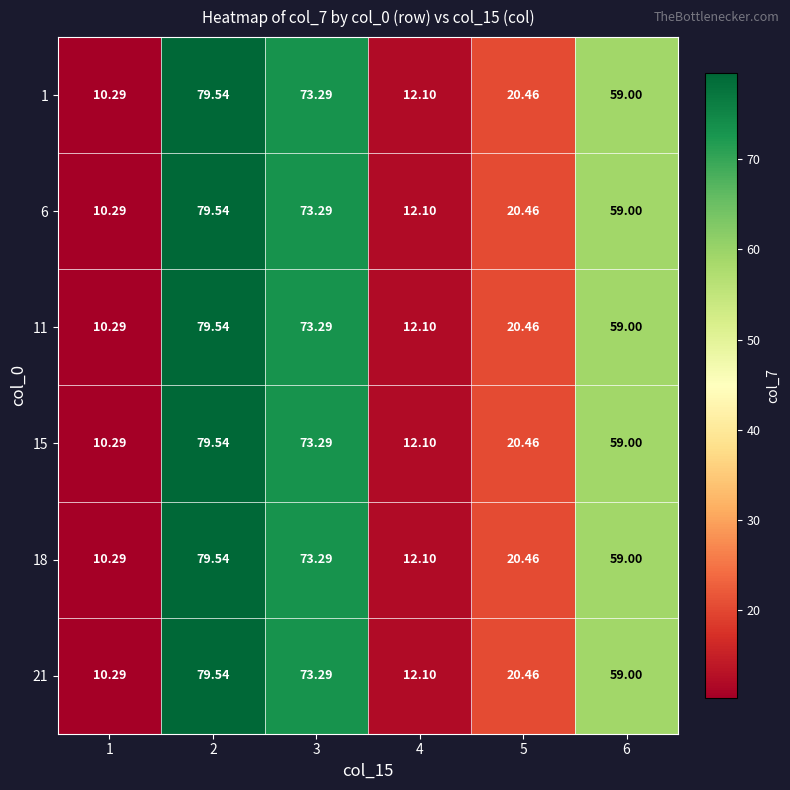

Is the value of 11 at 6 greater than the value of 15 at 5?

Yes